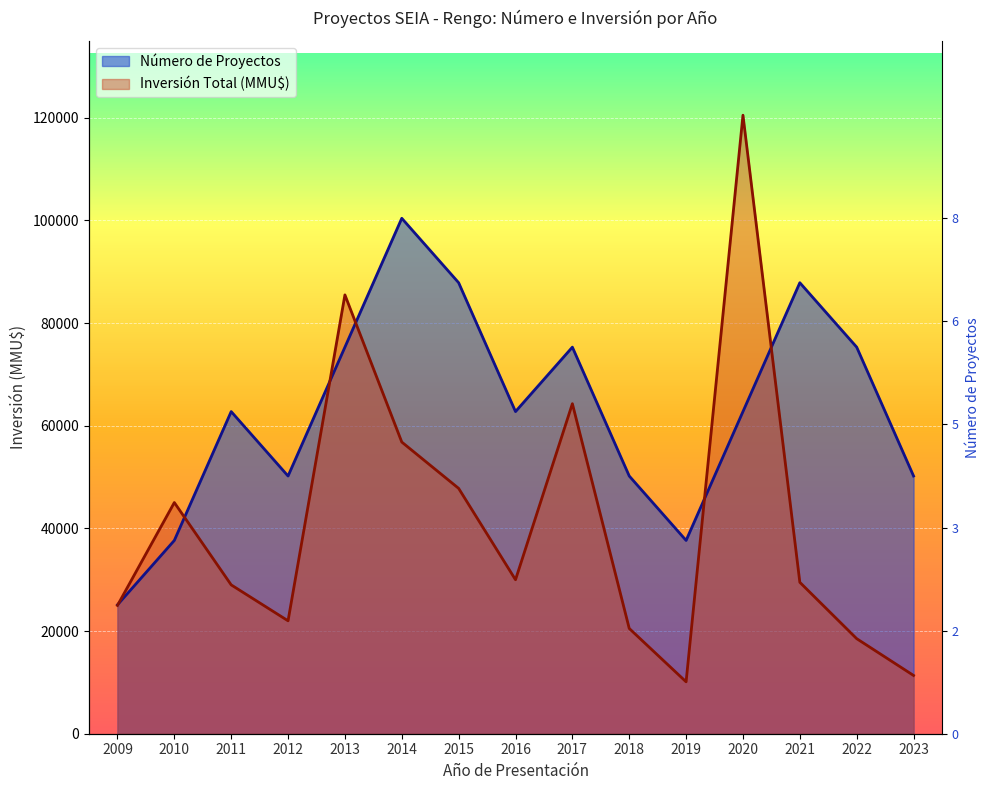

Between 2015 and 2018, which series saw the biggest shift?

Número de Proyectos